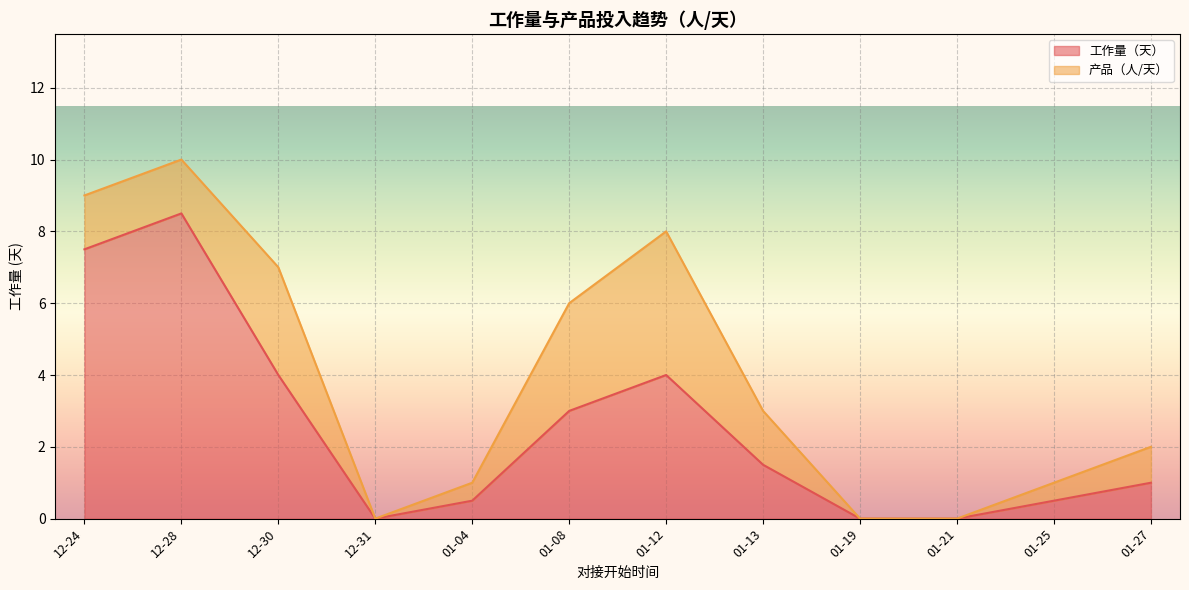

What are all the series names shown in the legend?

工作量（天）, 产品（人/天）